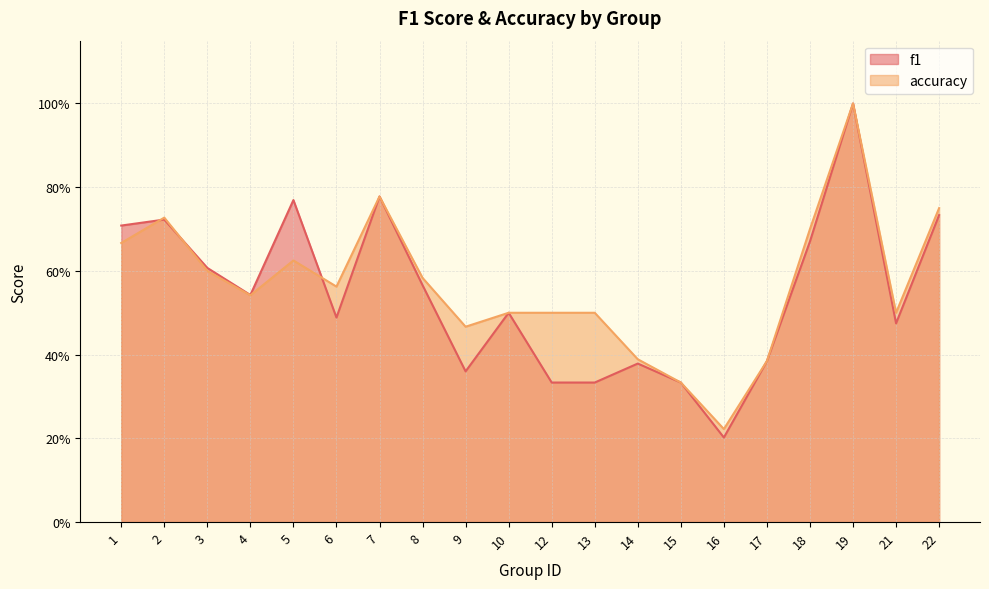

List the series in order of their overall mean, highest first.

accuracy, f1